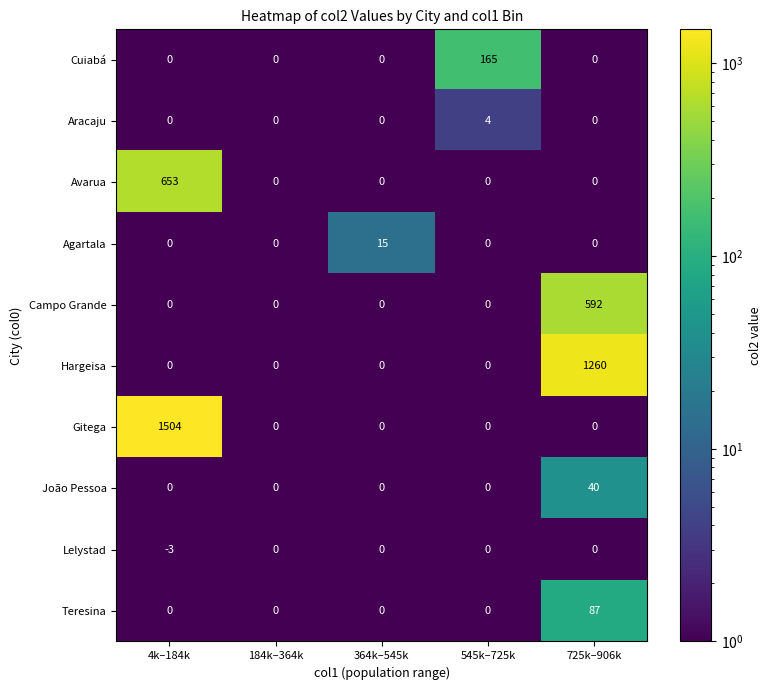

Which category has the lowest value across all series?

4k–184k